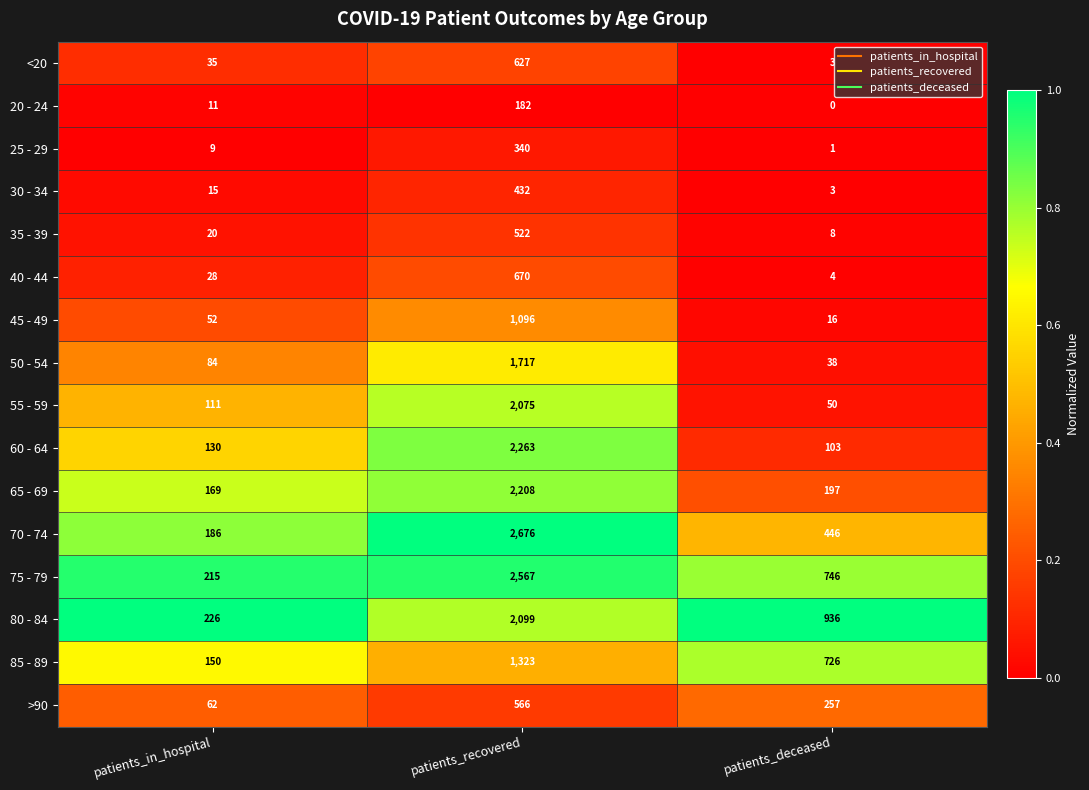

Is the value of <20 at patients_in_hospital greater than the value of 20 - 24 at patients_deceased?

Yes